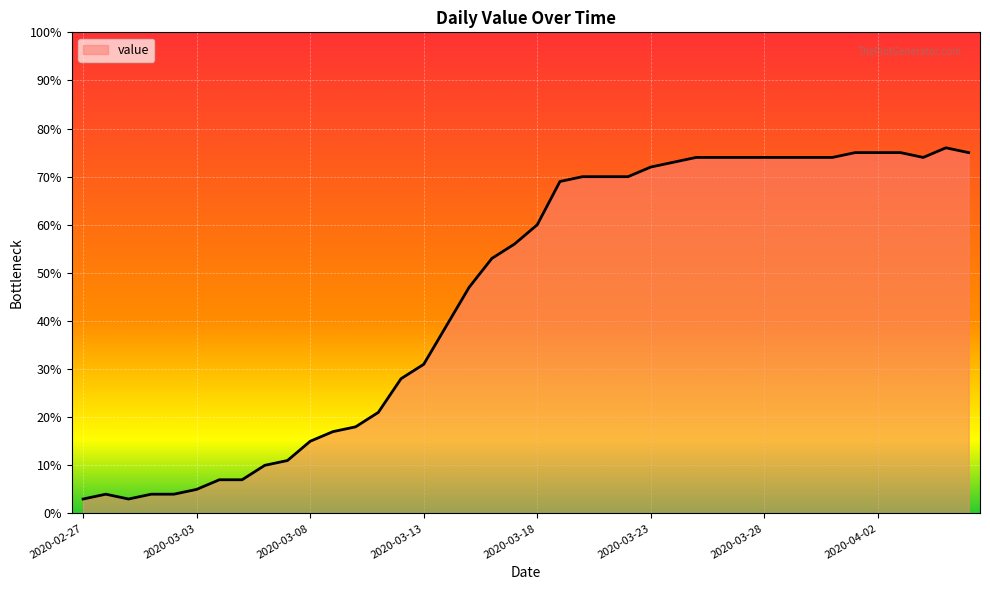

What is the minimum value shown in the chart?

3